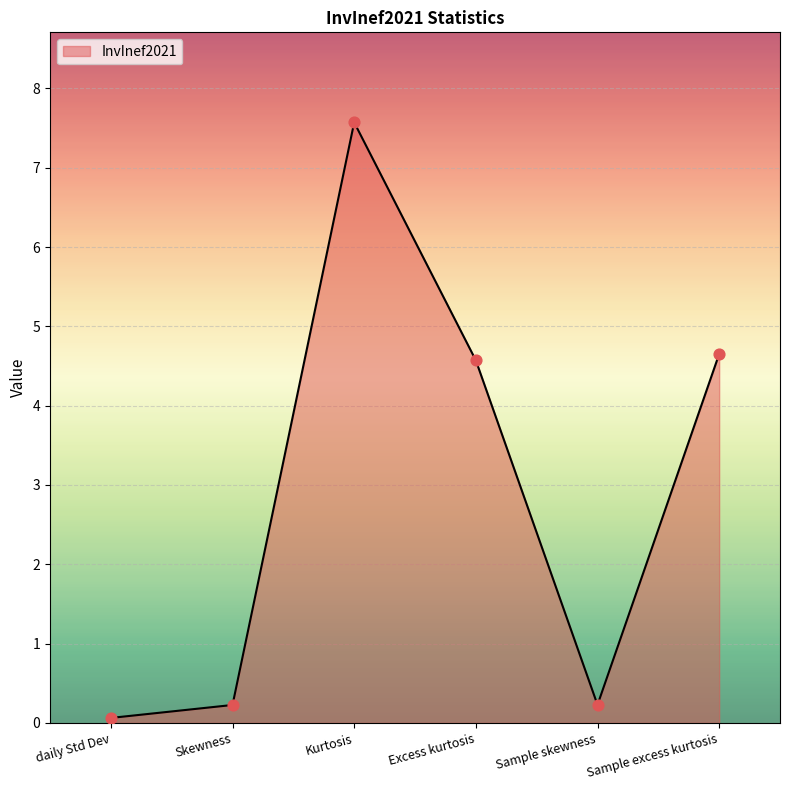

Which has a higher value, Kurtosis or Skewness?

Kurtosis